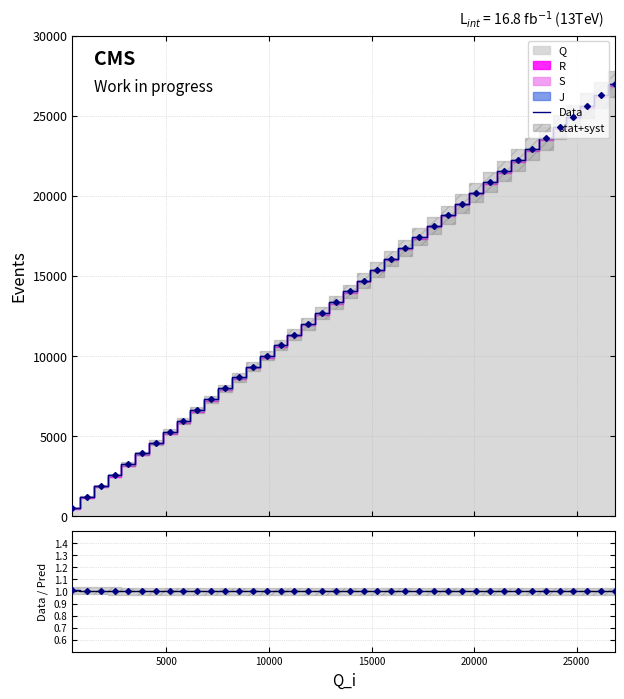

True or false: Data / Pred and Data intersect in this chart.

False